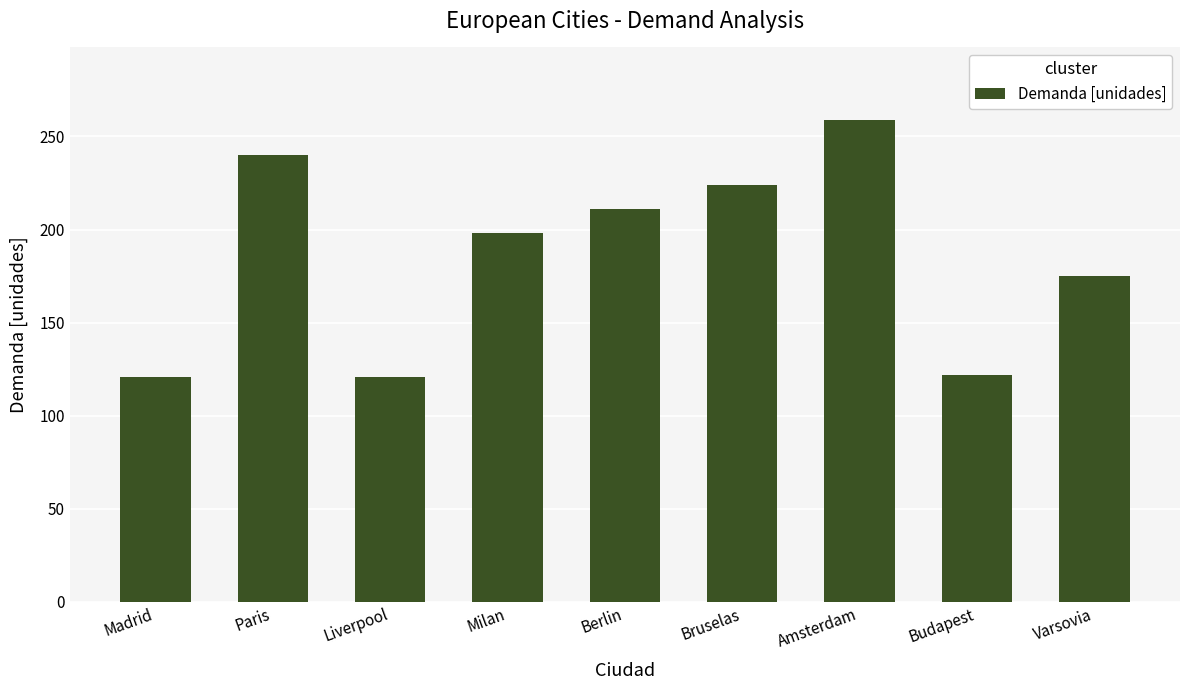

What is the ratio of the value at Amsterdam to the value at Paris?

1.1